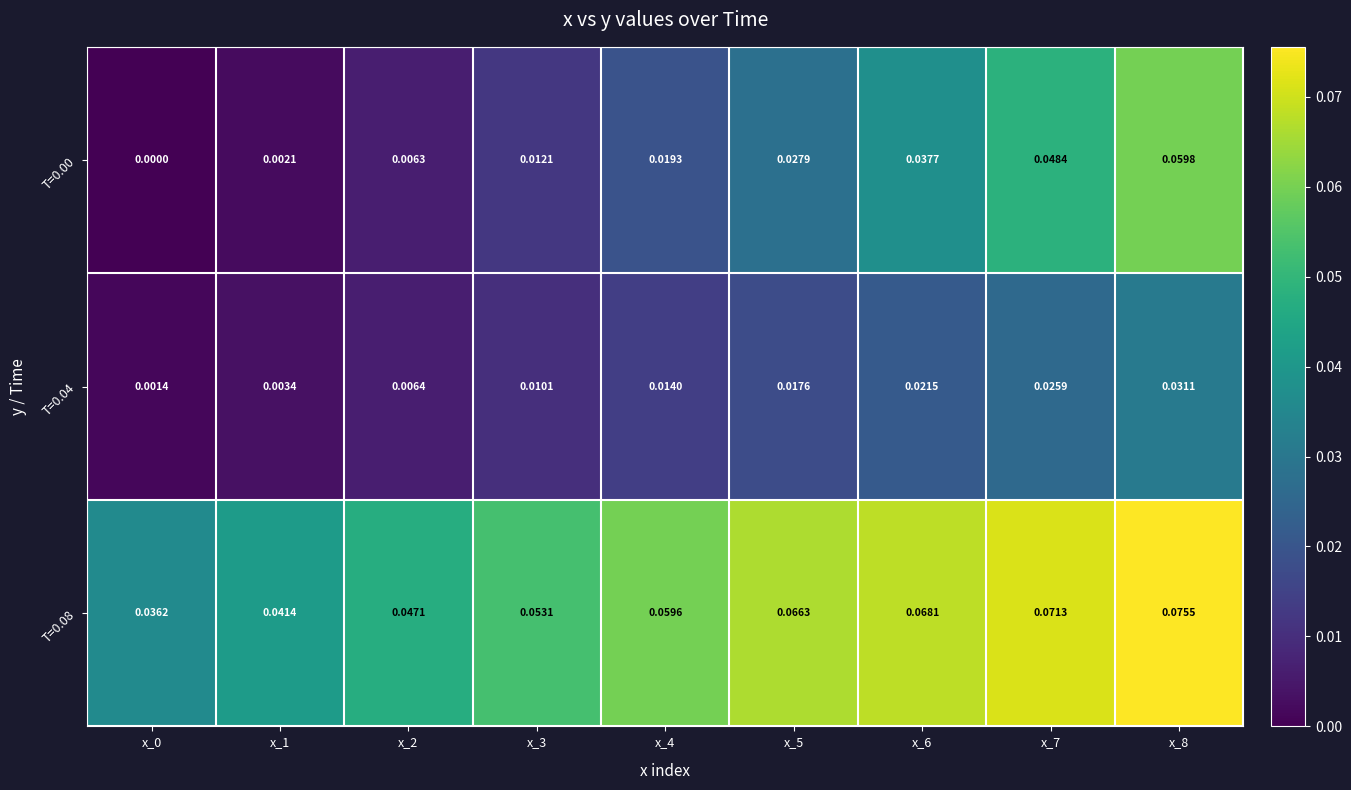

How many positive values does the T=0.00 series have?

8